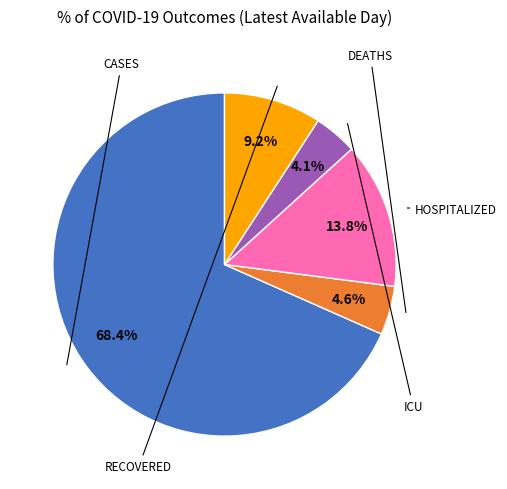

Does any single category account for the majority?

Yes